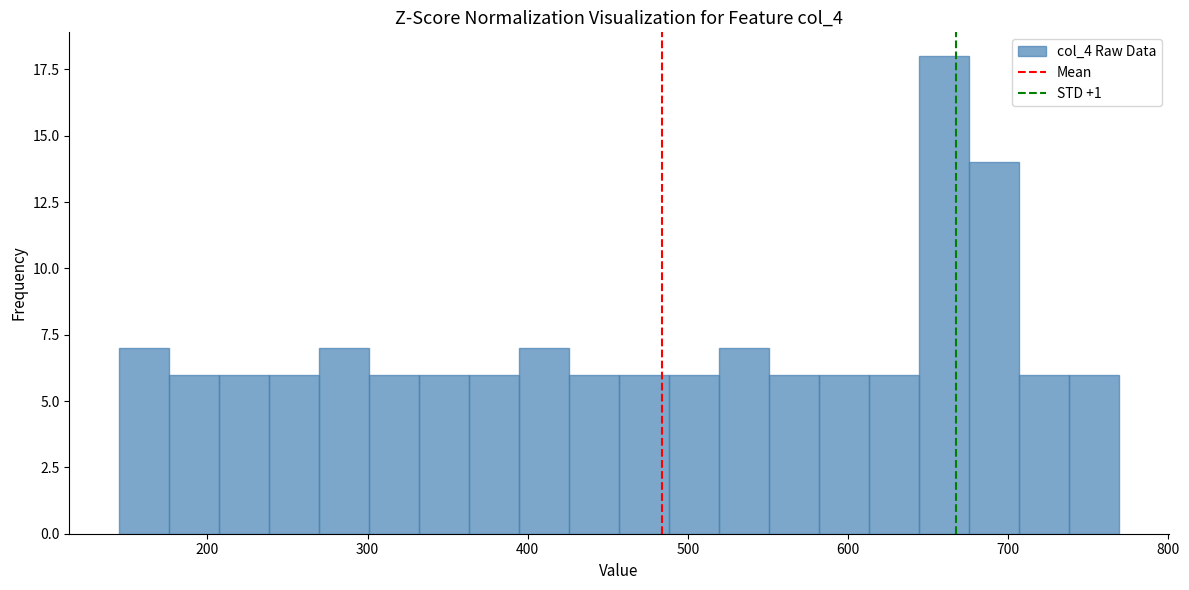

Read against the x-axis, roughly where is the centre of the tallest bar?

660